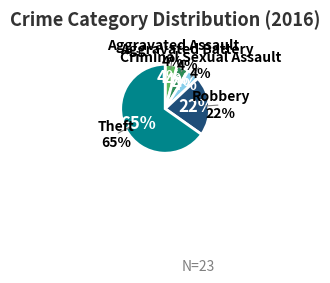

True or false: Theft accounts for 65% of the total.

True